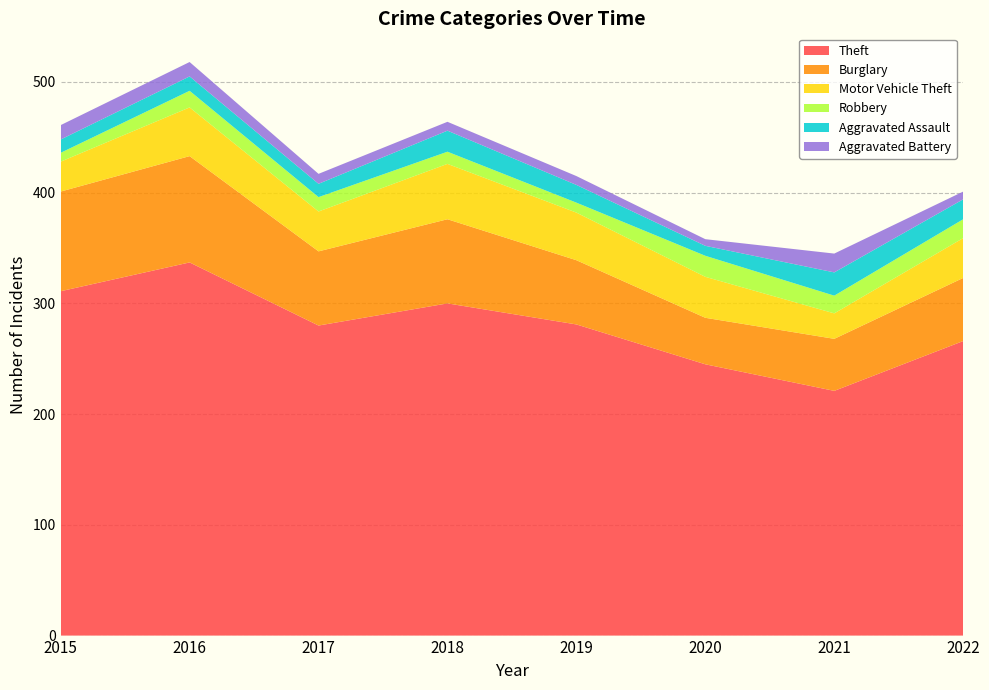

Reading left to right, what are all the values shown in this chart?

Theft: 311	337	280	300	281	245	221	266
Burglary: 90	96	67	76	58	42	47	57
Motor Vehicle Theft: 27	44	36	50	43	37	23	36
Robbery: 8	15	13	11	9	19	16	17
Aggravated Assault: 12	13	12	19	16	9	21	18
Aggravated Battery: 13	13	9	8	8	6	17	7